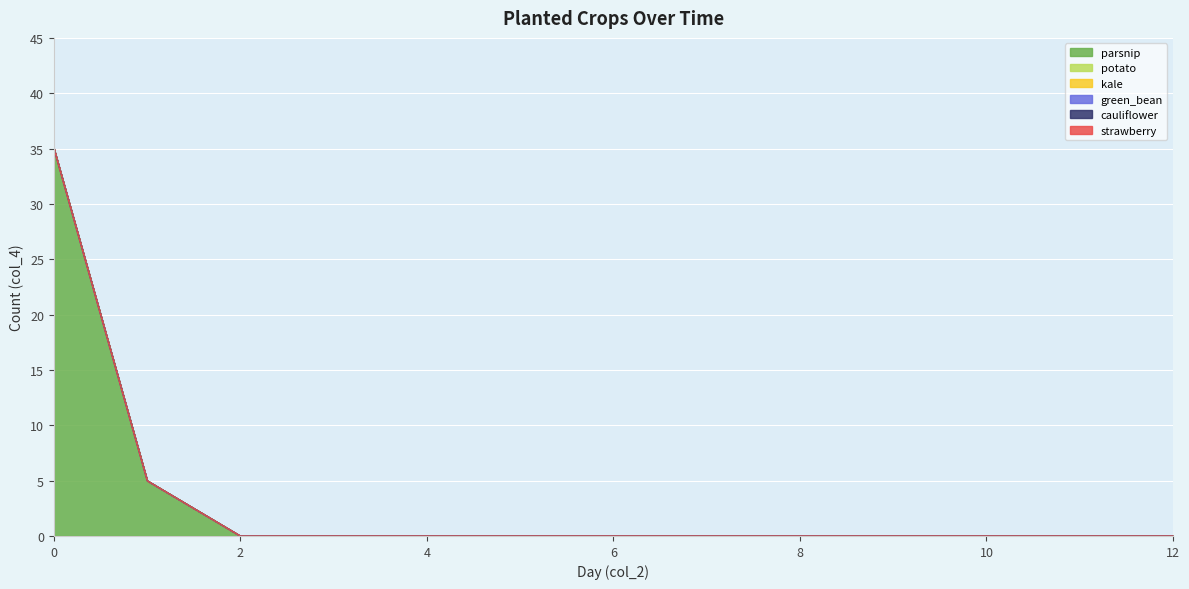

Is the value of cauliflower at 0 greater than the value of strawberry at 1?

No